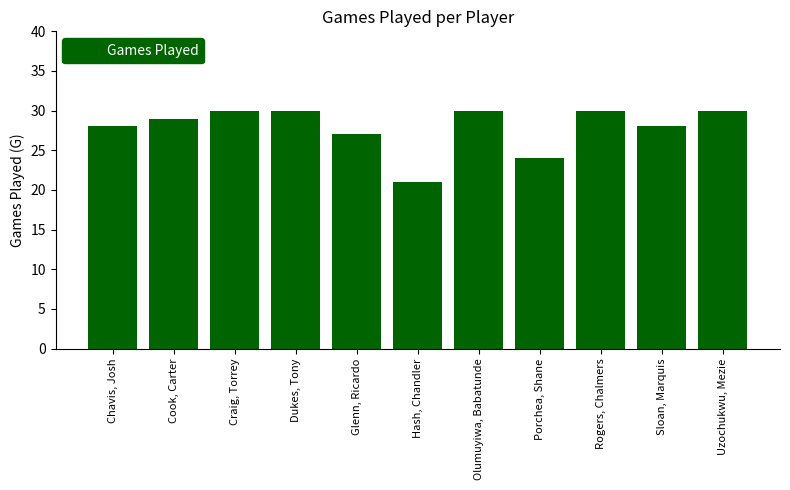

What position from the left is Cook, Carter?

2